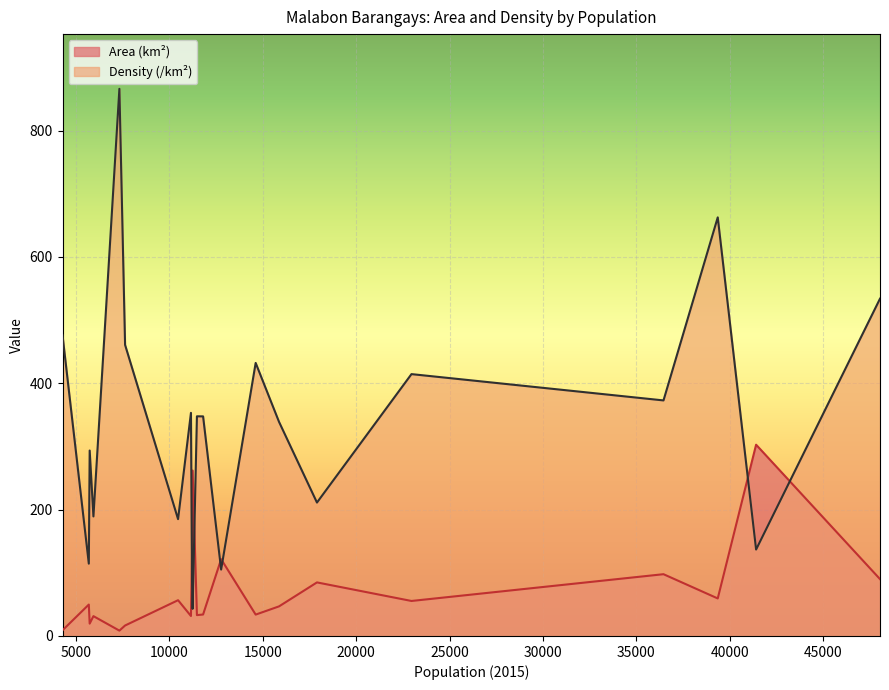

Between Acacia and Tinajeros, which series saw the biggest shift?

Density (/km²)